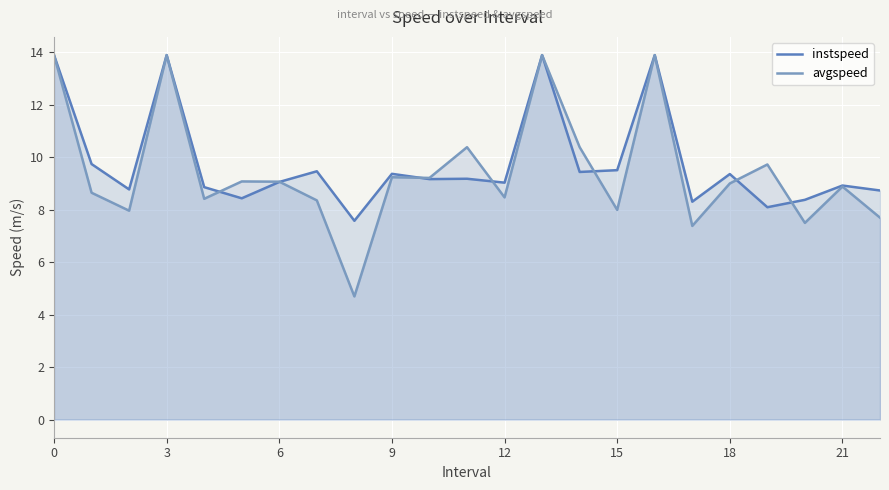

What is the average value of the instspeed series?

9.8